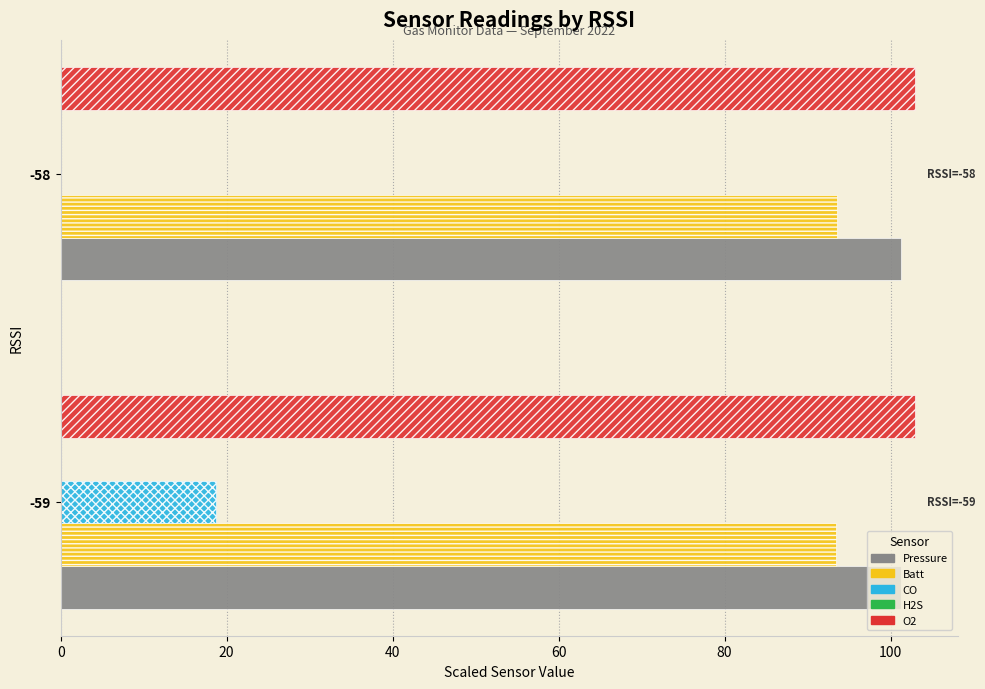

The value of O2 at -59 is 102.9. True or false?

True